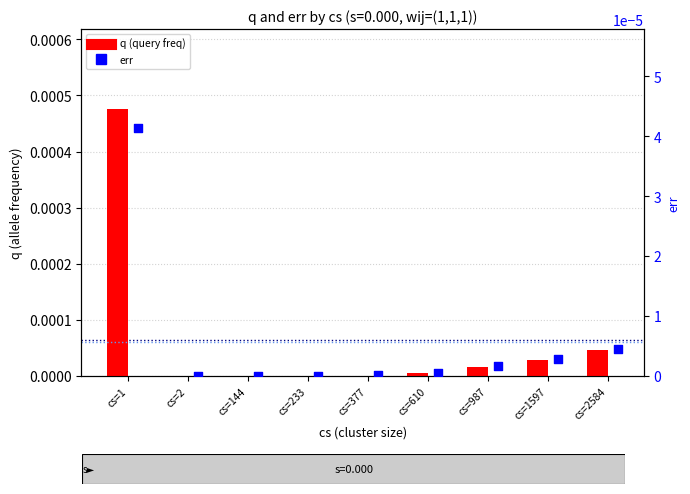

At which category is the sum across all series the highest?

cs=1